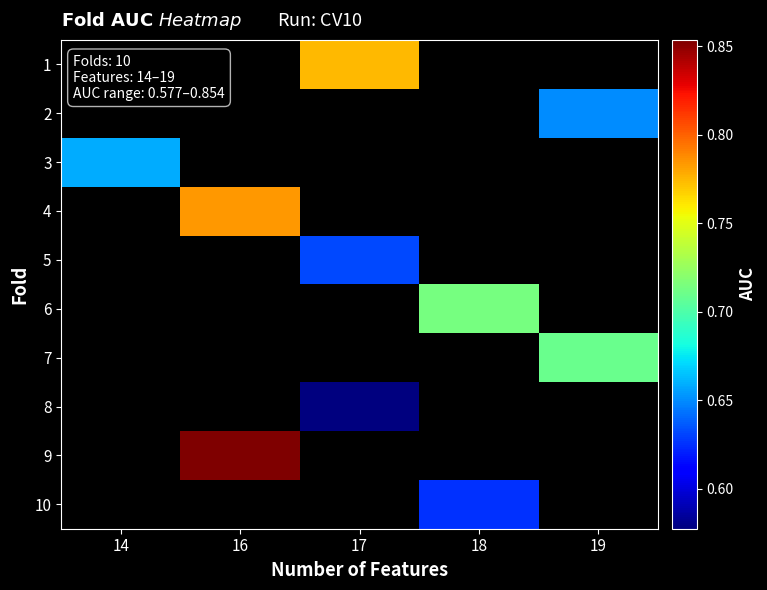

Which has a higher value, 14 or 18?

18